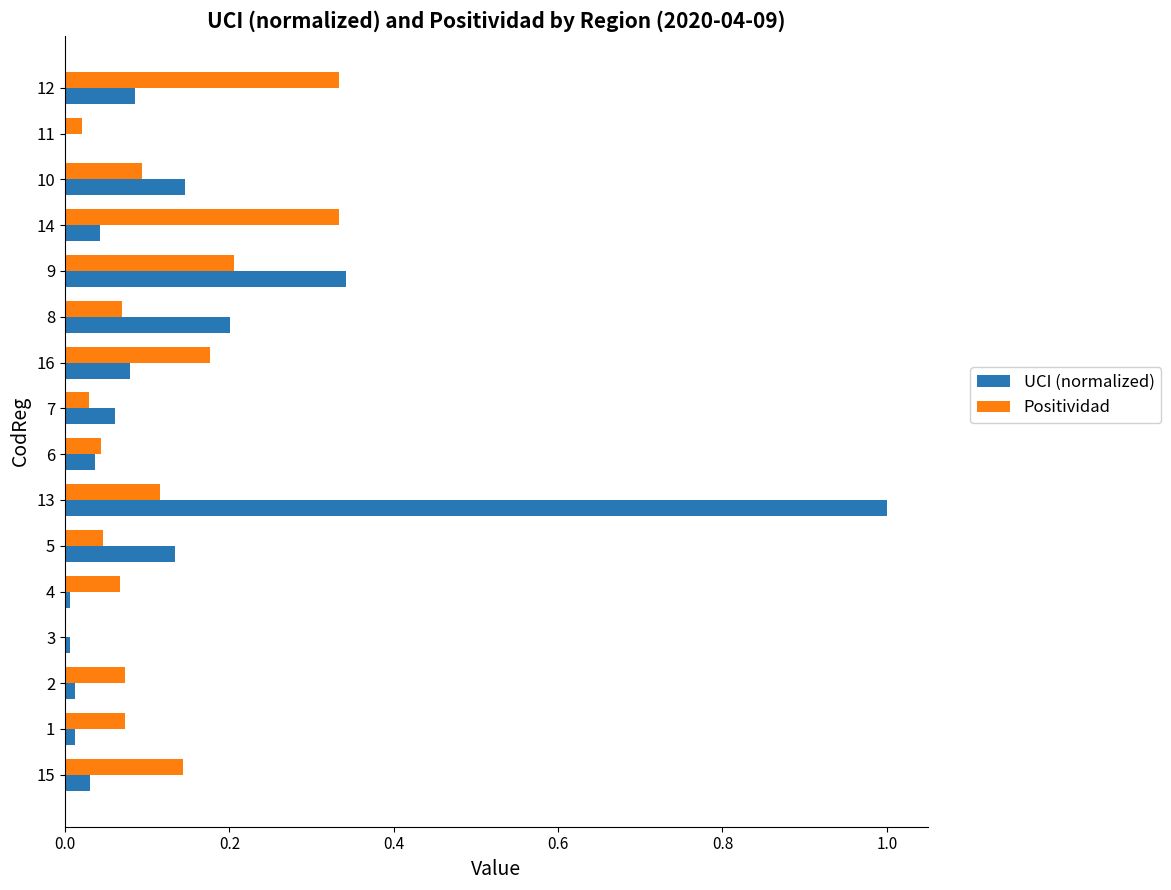

What is the total value across all series at 9?

0.5